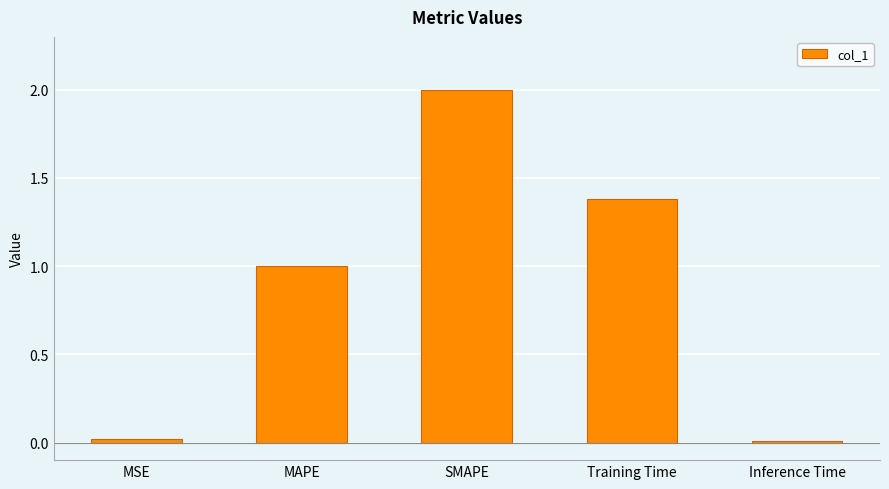

What is the label of the 1st bar from the left?

MSE